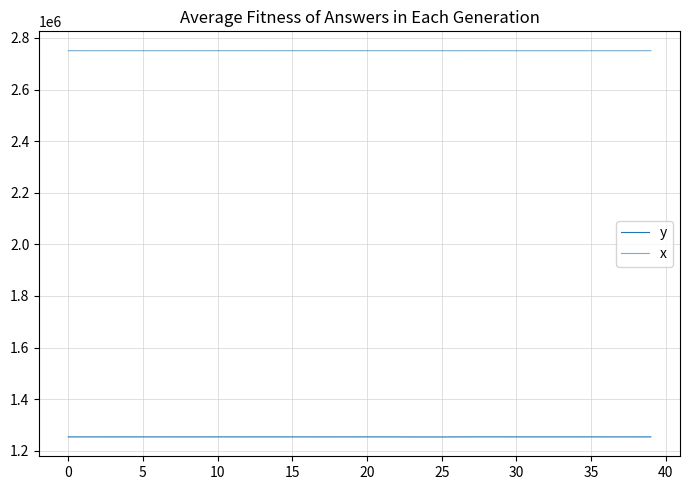

How many lines are shown in the chart?

2